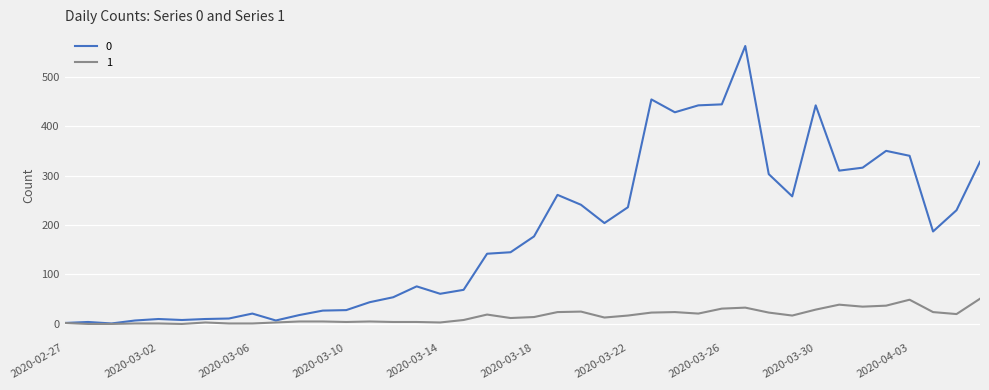

Rank the series by their maximum value, from lowest to highest.

1, 0